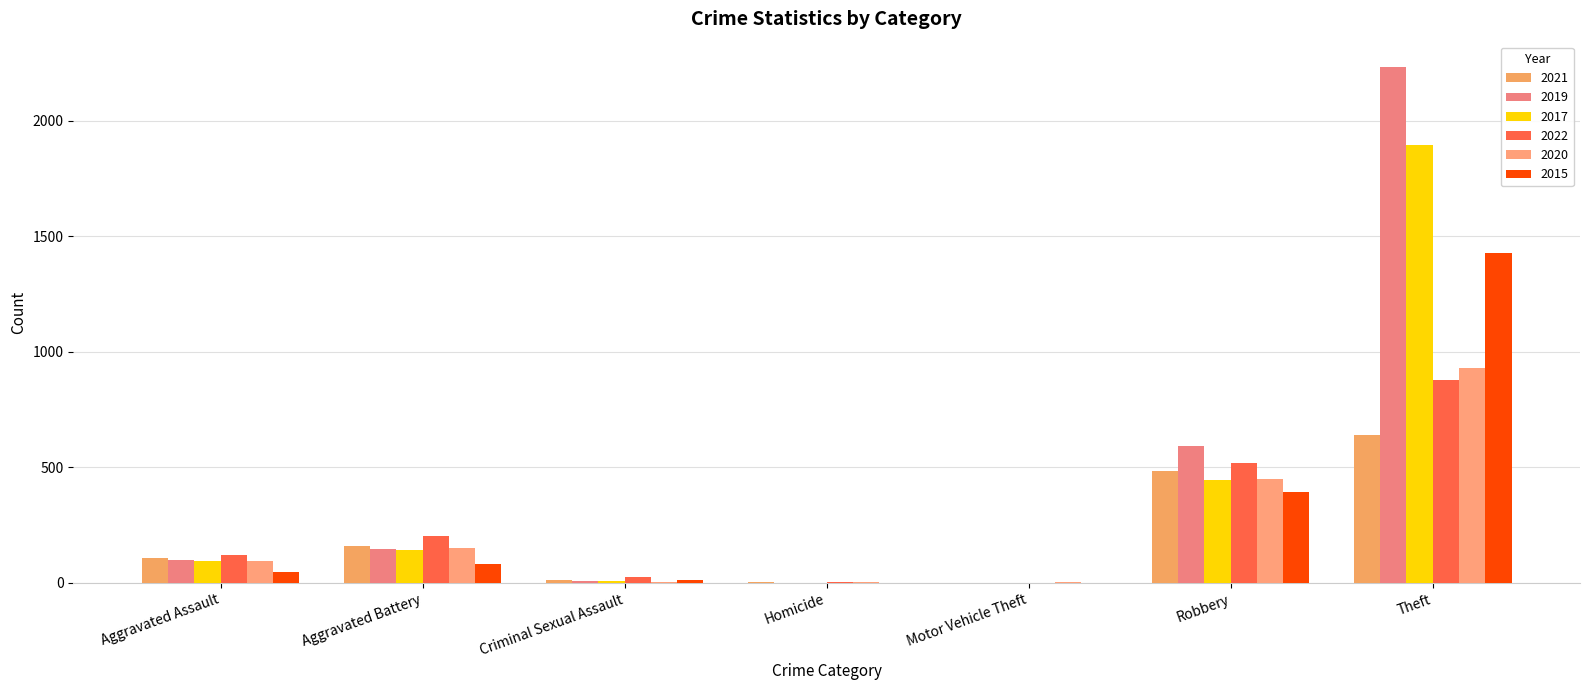

Does the chart contain stacked bars?

No